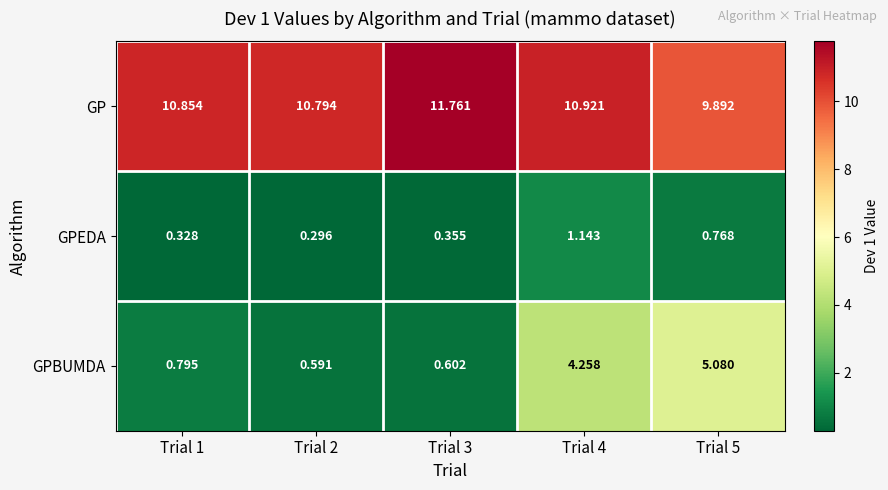

How many series are shown in this chart?

3